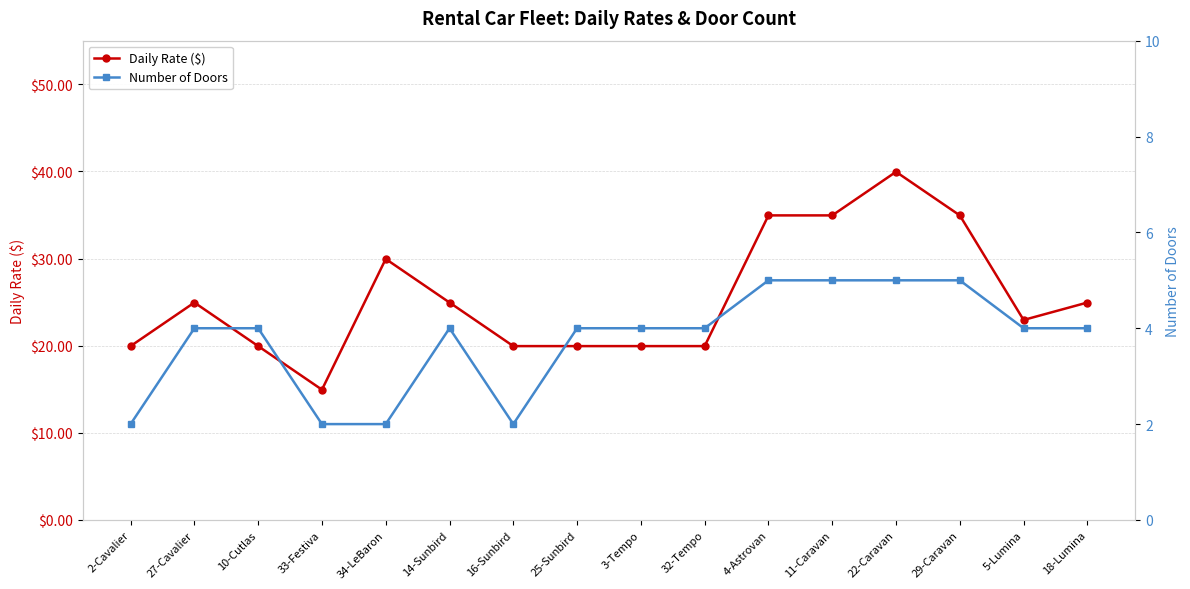

True or false: Daily Rate ($) and Number of Doors intersect in this chart.

False